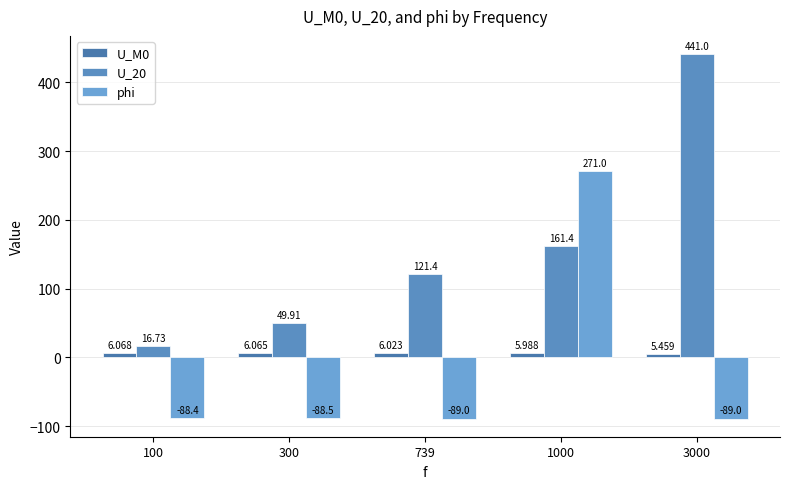

What value does the phi series have at 3000?

-89.0